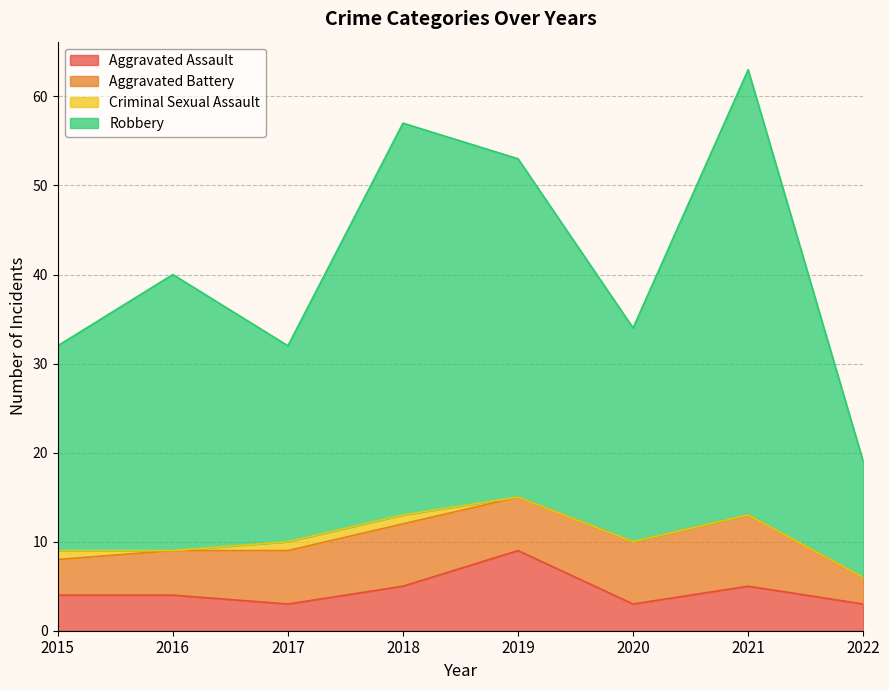

What is the difference between the Aggravated Assault values at 2020 and 2021?

2